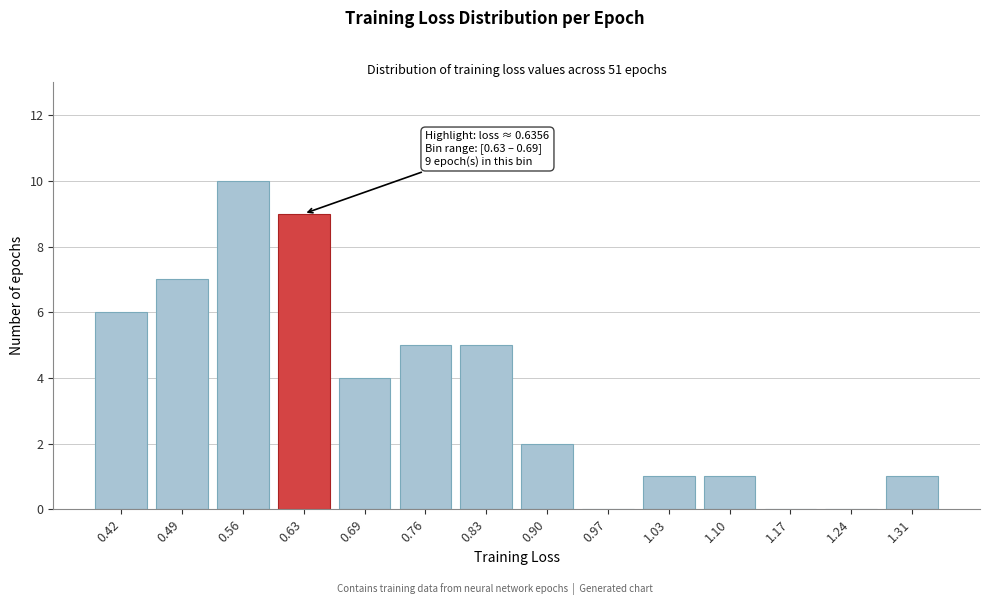

Reading left to right, extract all data points from this chart.

0.42=6	0.49=7	0.56=10	0.63=9	0.69=4	0.76=5	0.83=5	0.90=2	0.97=0	1.03=1	1.10=1	1.17=0	1.24=0	1.31=1